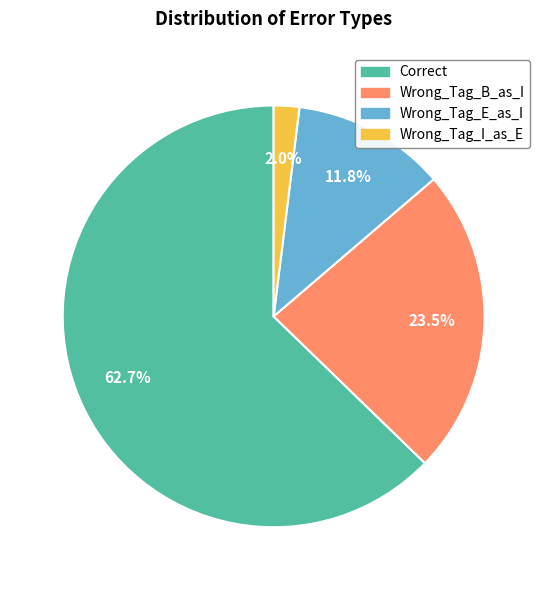

What percentage is NOT represented by Correct?

37.3%